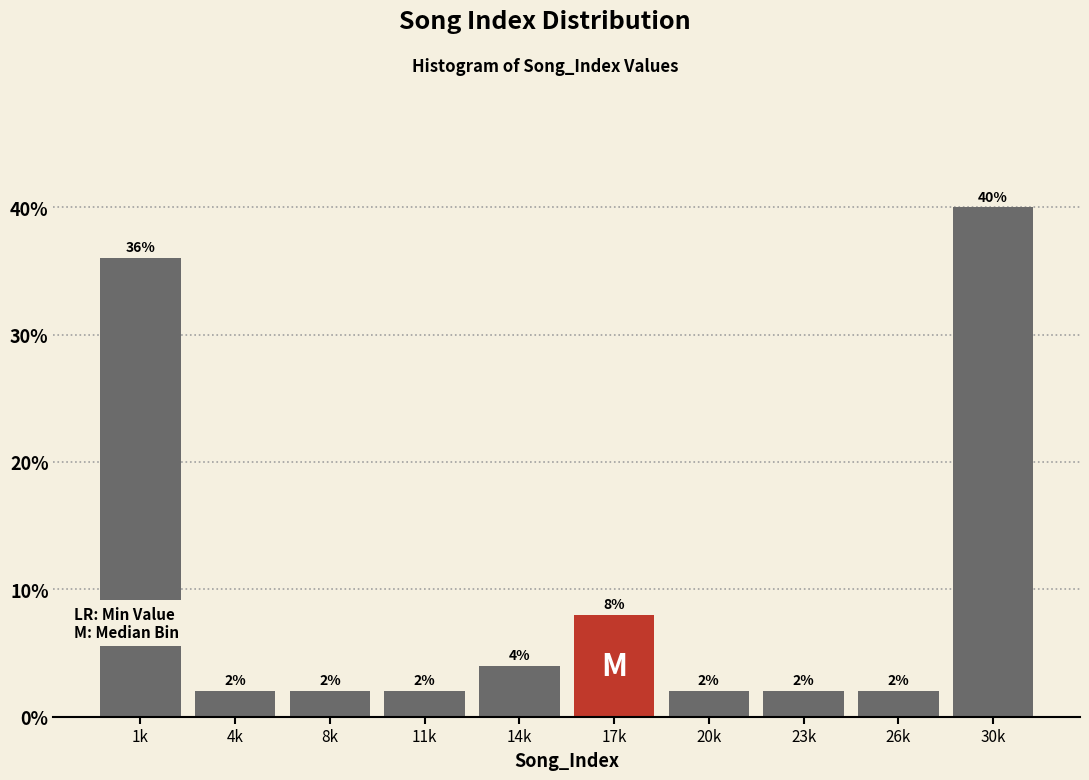

Reading left to right, what are all the values shown in this chart?

36	2	2	2	4	8	2	2	2	40